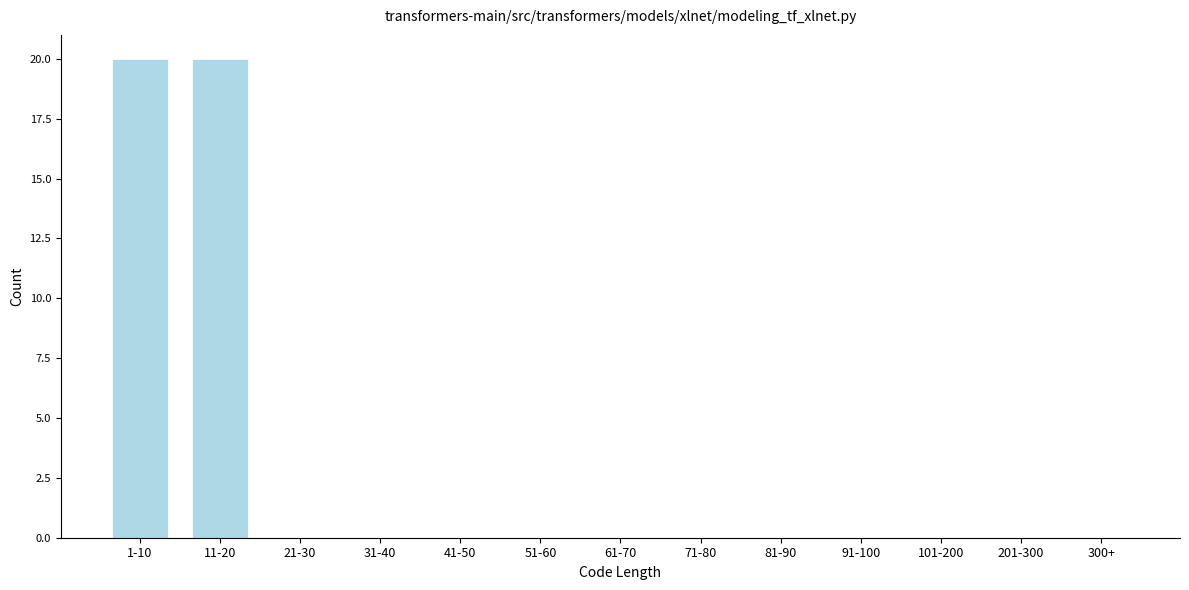

Reading right to left, list all the values displayed in this chart.

300+=0	201-300=0	101-200=0	91-100=0	81-90=0	71-80=0	61-70=0	51-60=0	41-50=0	31-40=0	21-30=0	11-20=20	1-10=20